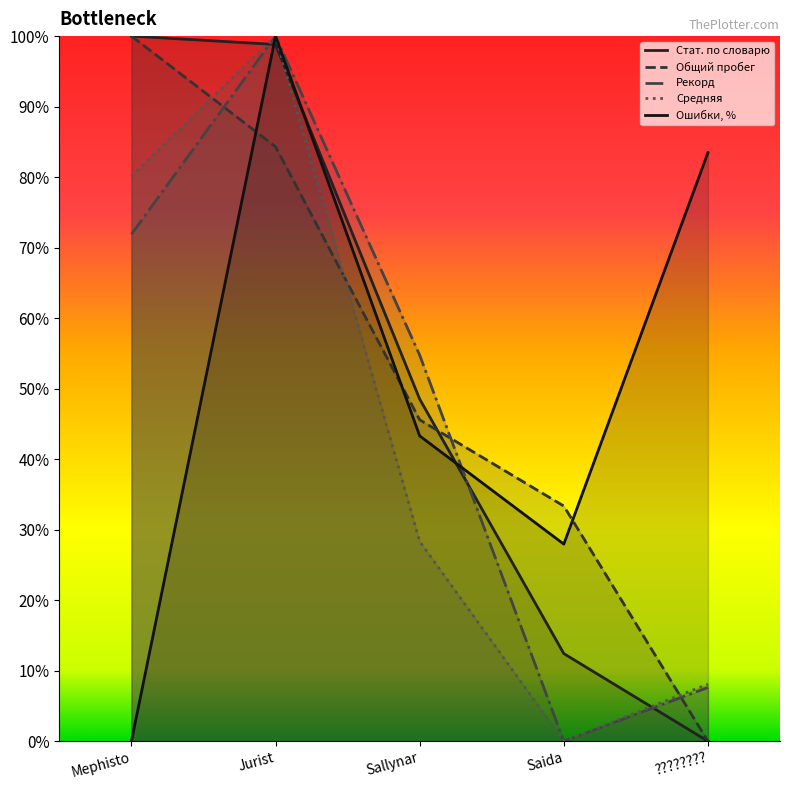

After their last crossing, which series has the higher values: Общий пробег or Стат. по словарю?

Общий пробег